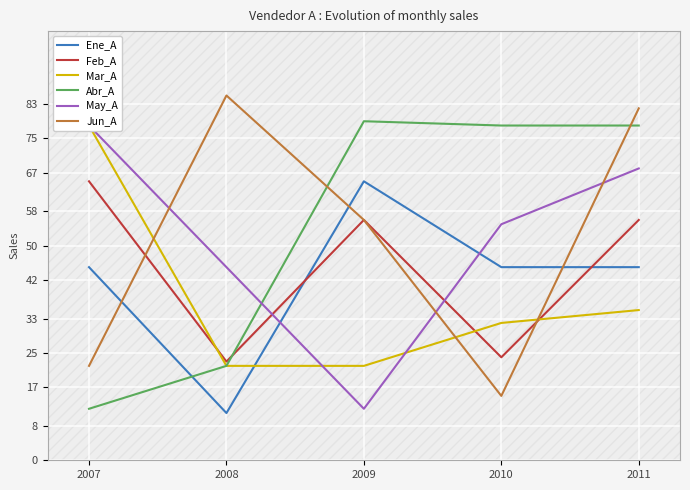

Is this an area chart (filled region under the line)?

No